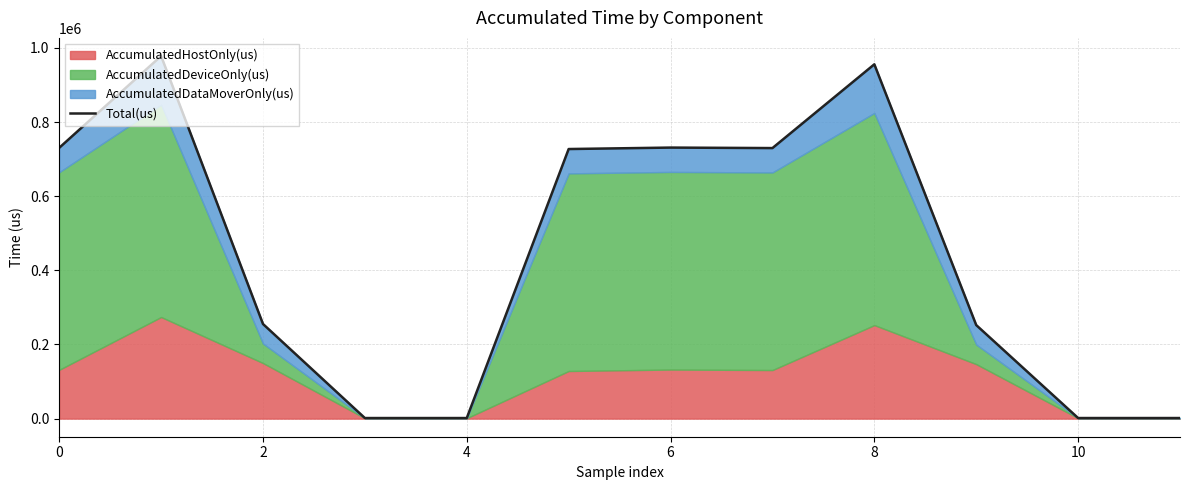

What is the change in value from 7 to 10?

-728169